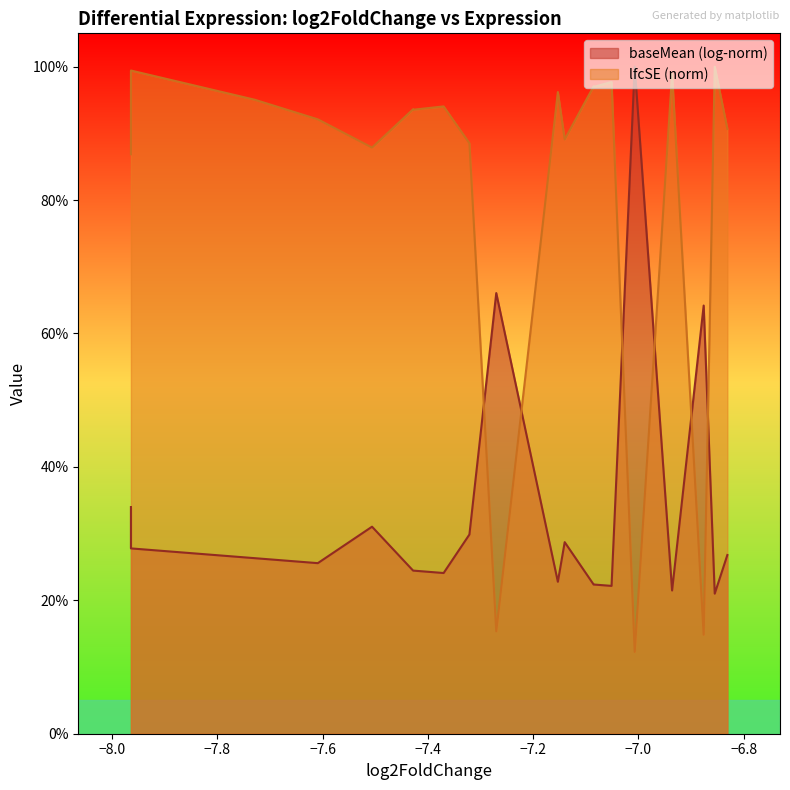

What is the smallest value displayed?

12.3